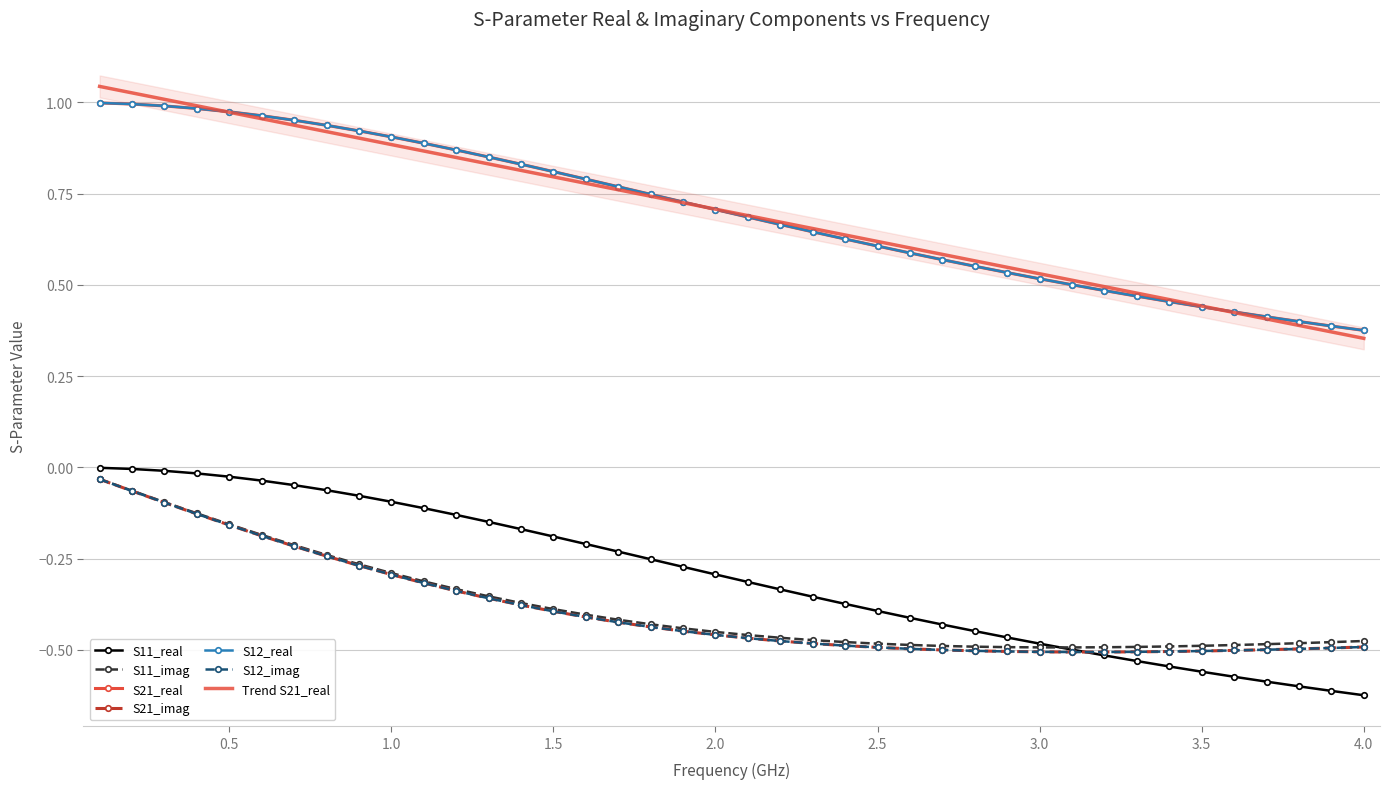

What is the smallest value displayed?

-0.6